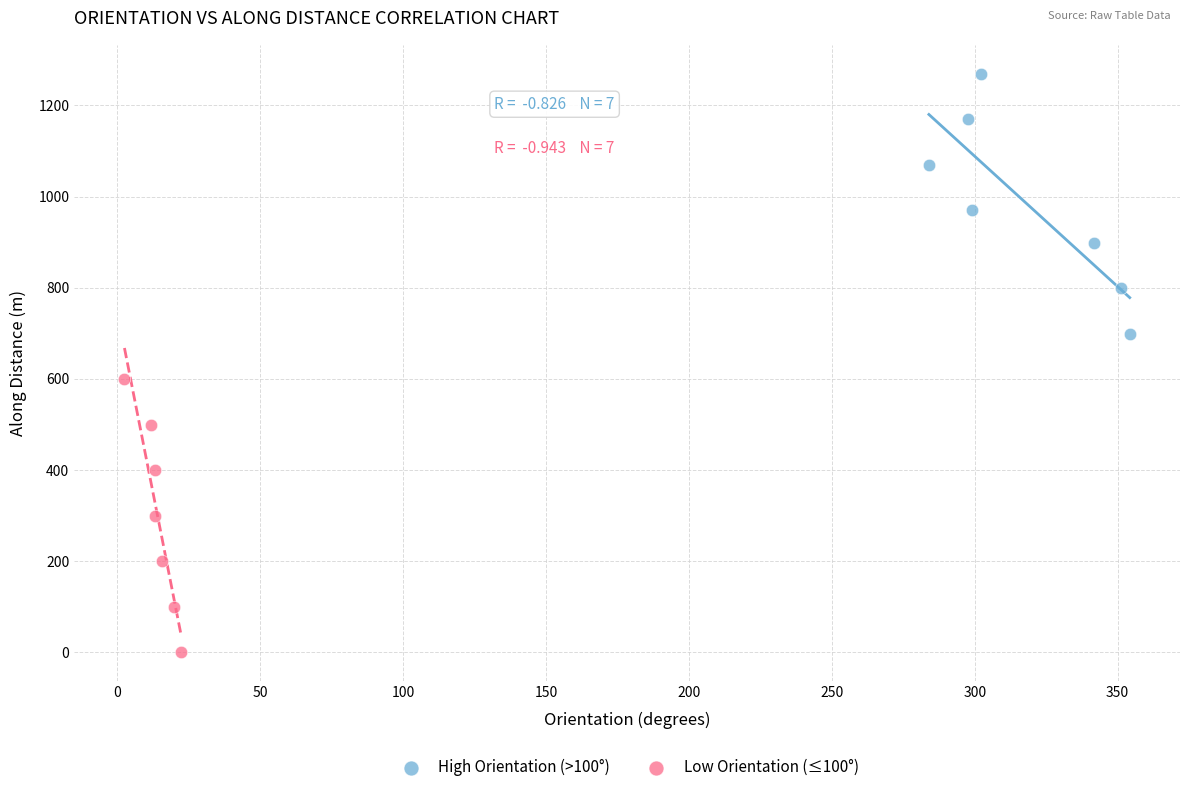

Which series reaches the minimum Y coordinate?

Low Orientation (≤100°)